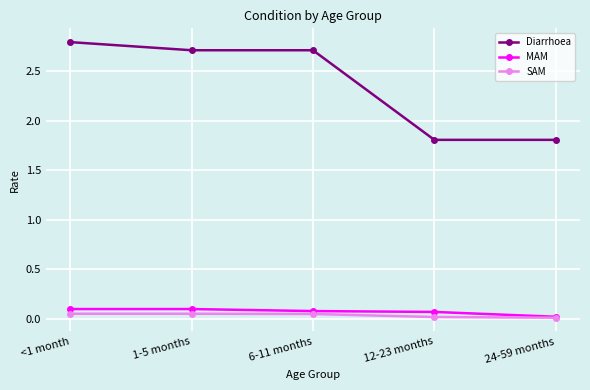

At which label does Diarrhoea reach its peak?

<1 month